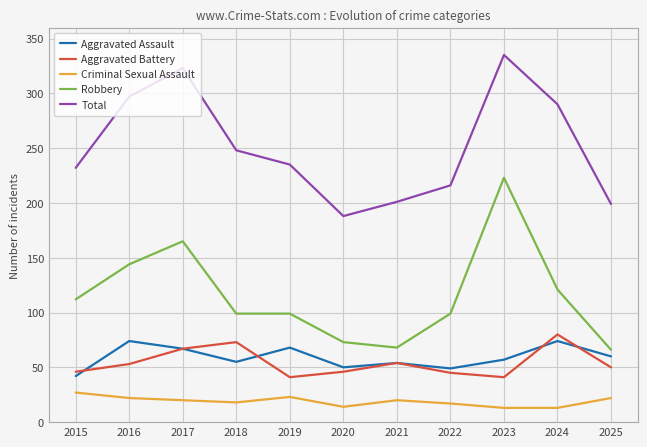

What is the minimum value shown in the chart?

13